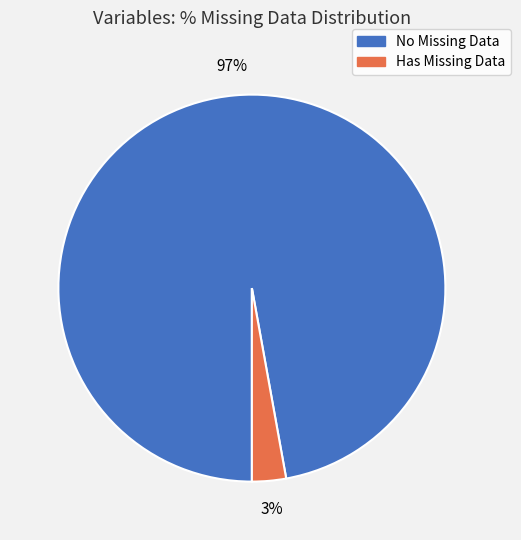

Is the sum of Has Missing Data and No Missing Data greater than half?

Yes